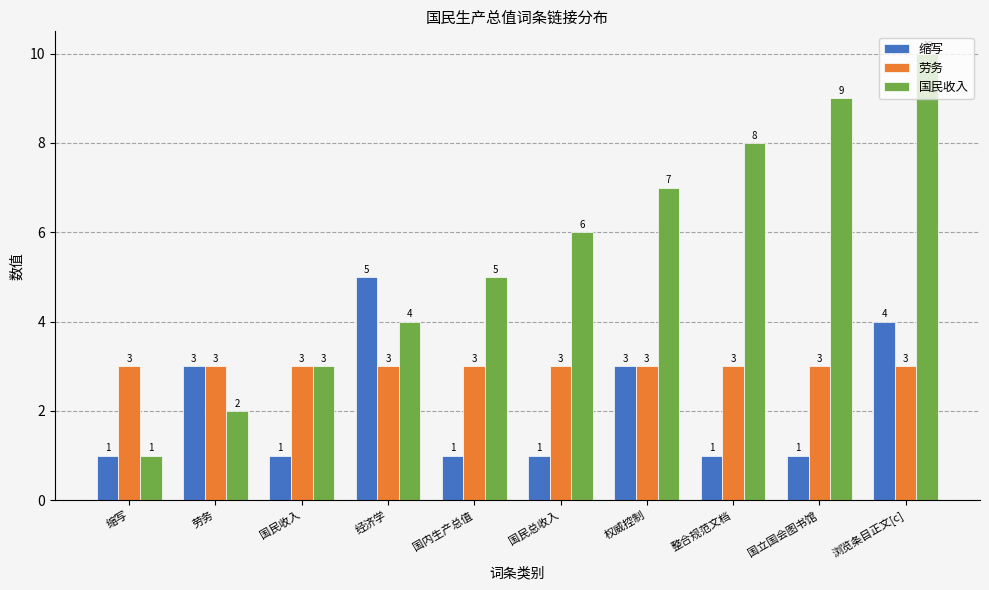

What is the minimum value for 国民收入?

1